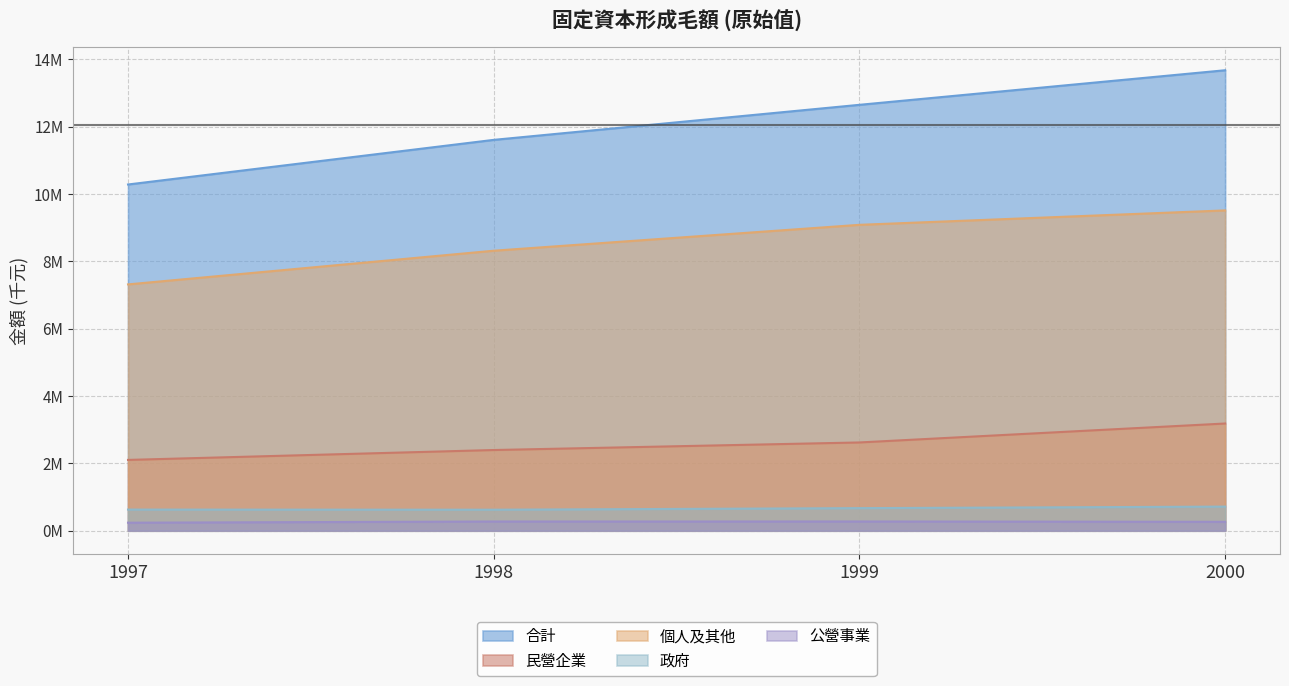

Rank the series at 1998 from highest to lowest value.

合計, 個人及其他, 民營企業, 政府, 公營事業